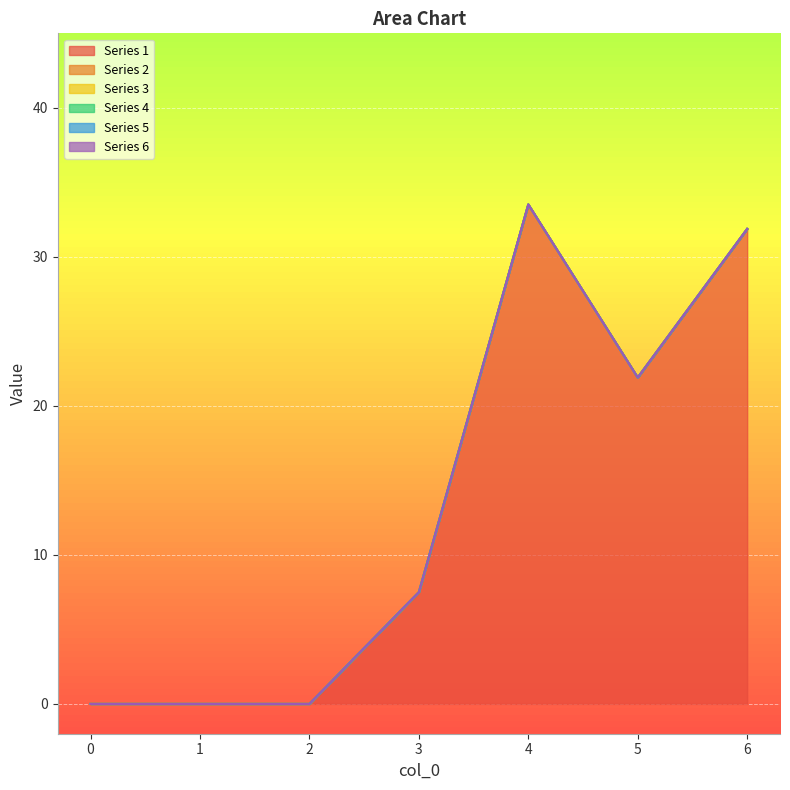

What is the total value across all series at 3?

7.5